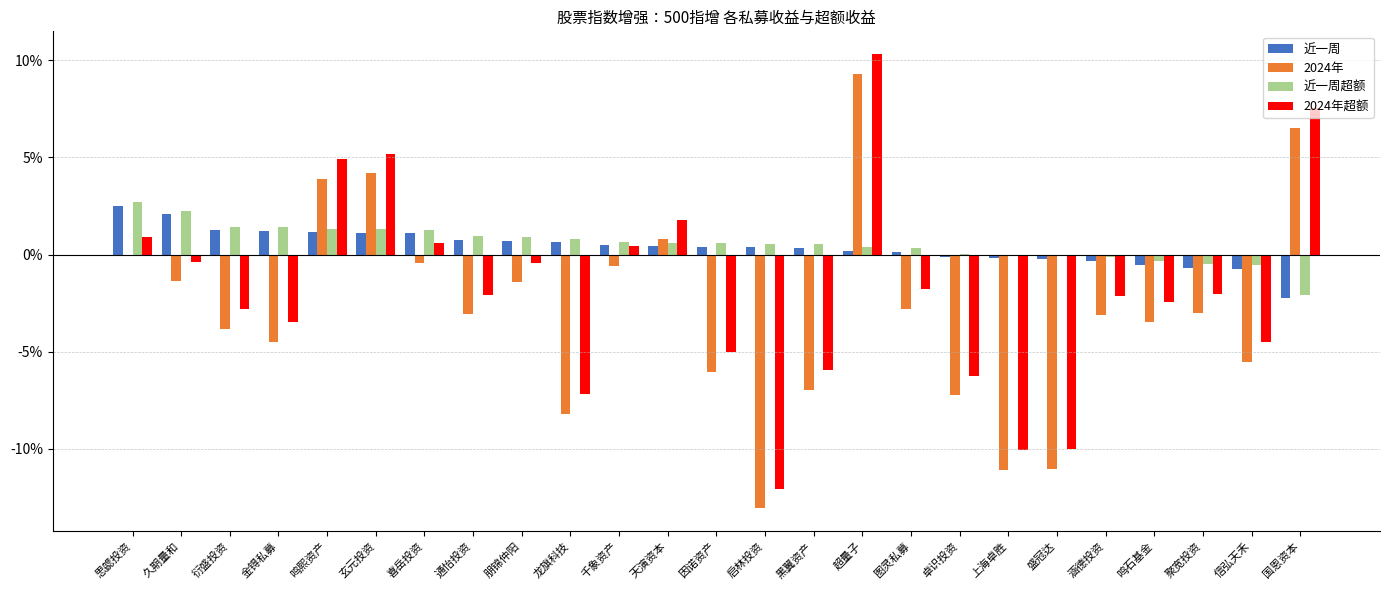

Is the value of 近一周 at 衍盛投资 greater than the value of 2024年超额 at 涵德投资?

Yes